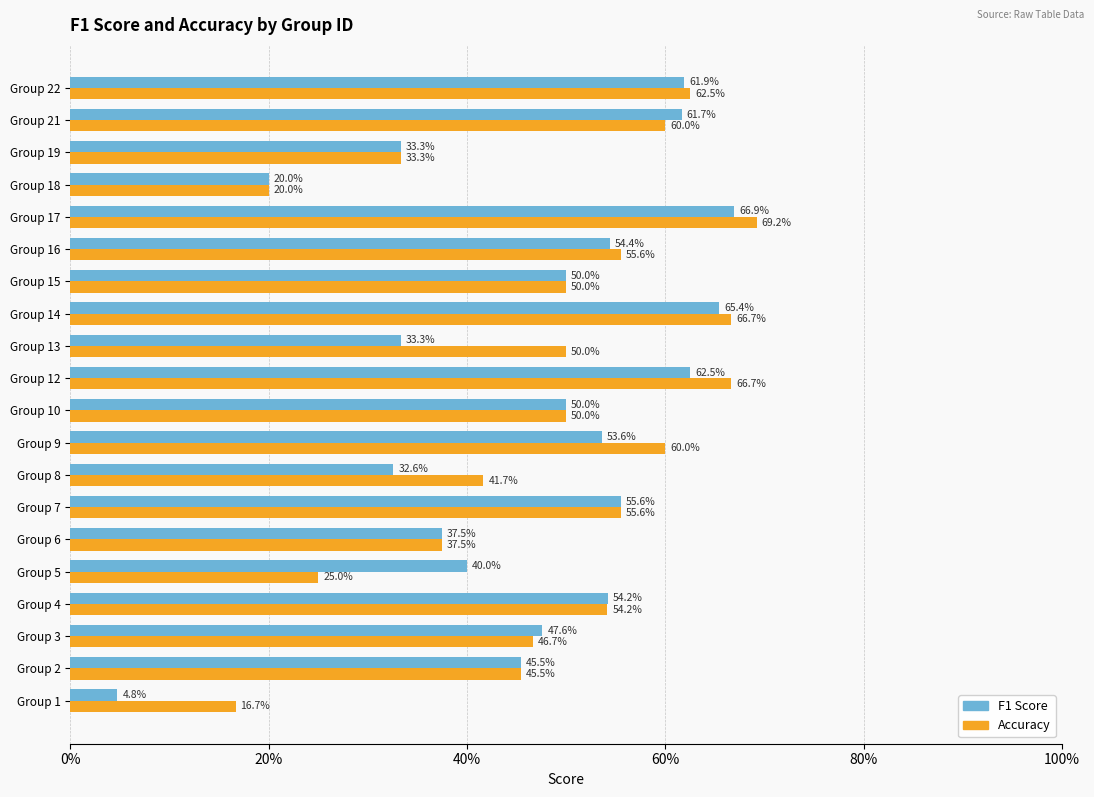

What is the difference between the maximum and second lowest values in the F1 Score series?

0.5